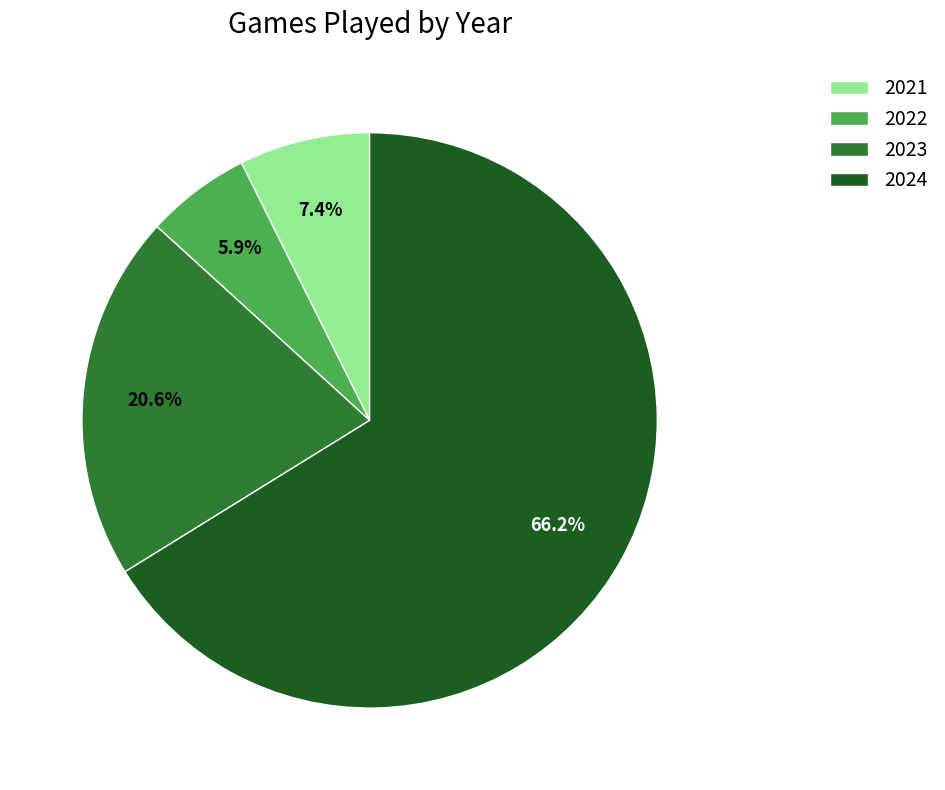

What is the ratio of the value at 2024 to the value at 2022?

11.2